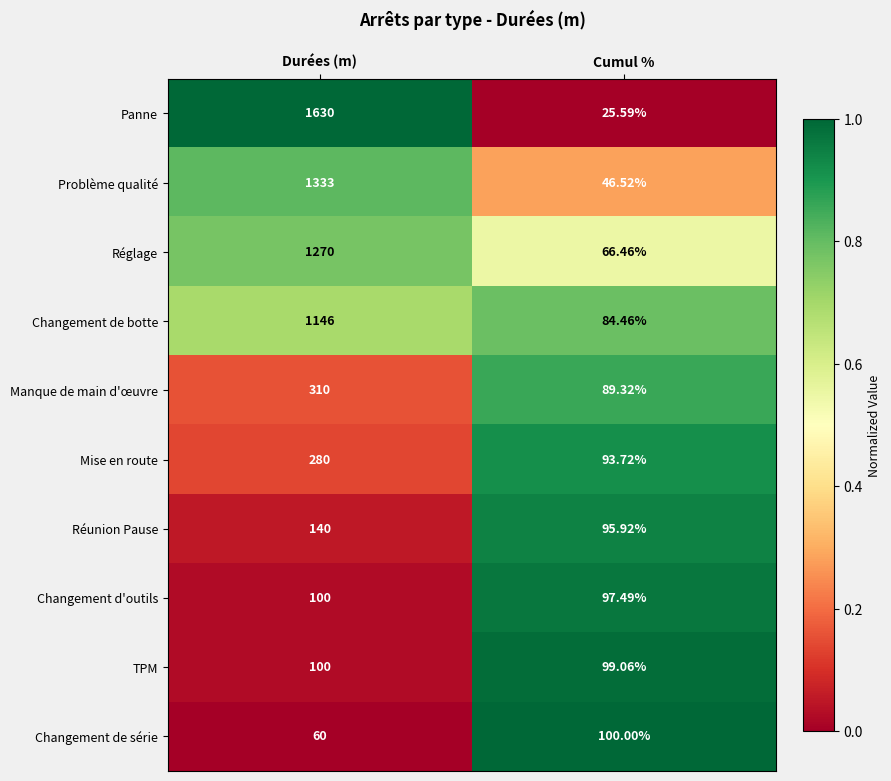

Where is Problème qualité nearest to the value 689?

Cumul %